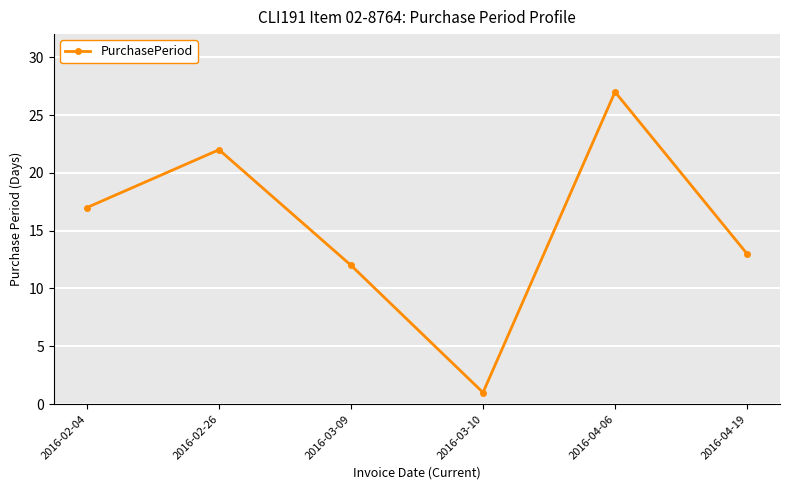

Reading left to right, what are all the values shown in this chart?

17	22	12	1	27	13